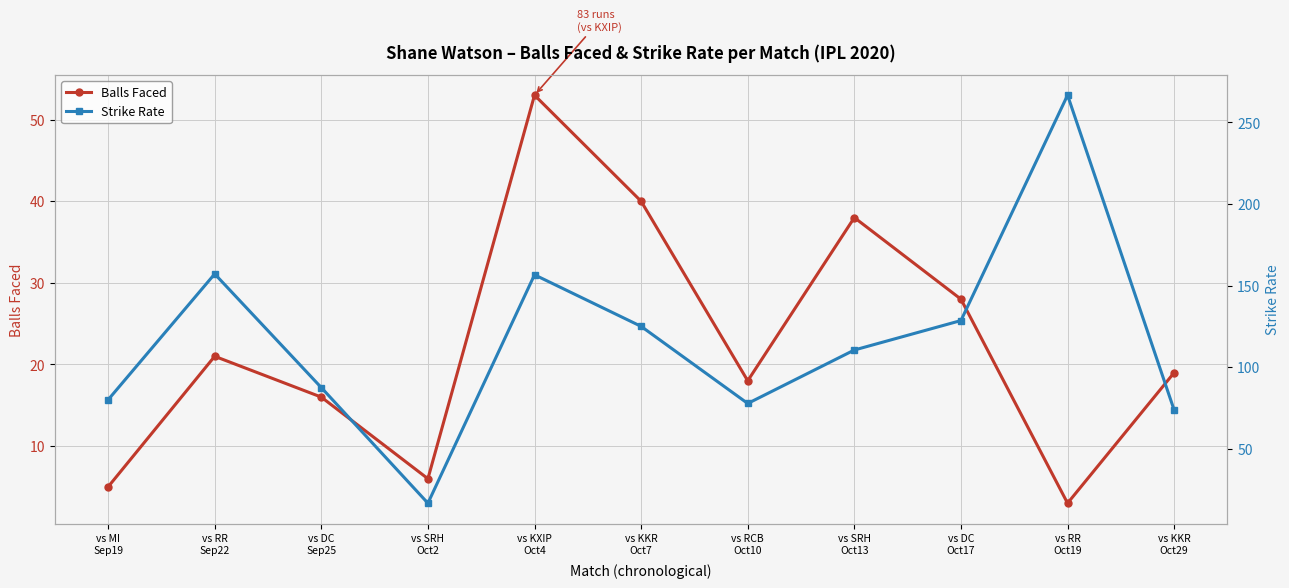

Which series has the widest spread of values?

Strike Rate